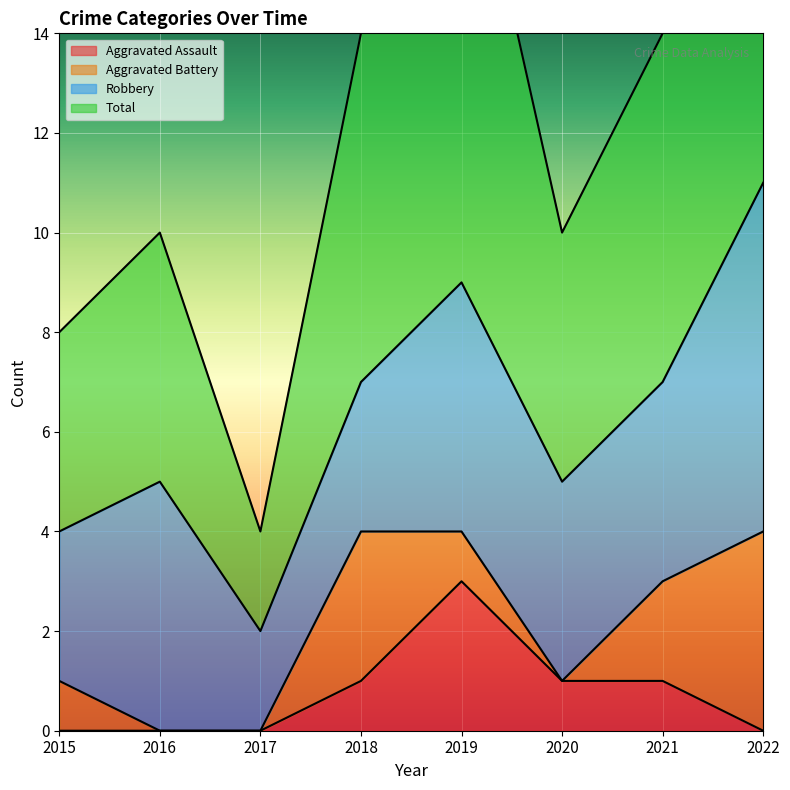

At which category is the sum across all series the highest?

2022